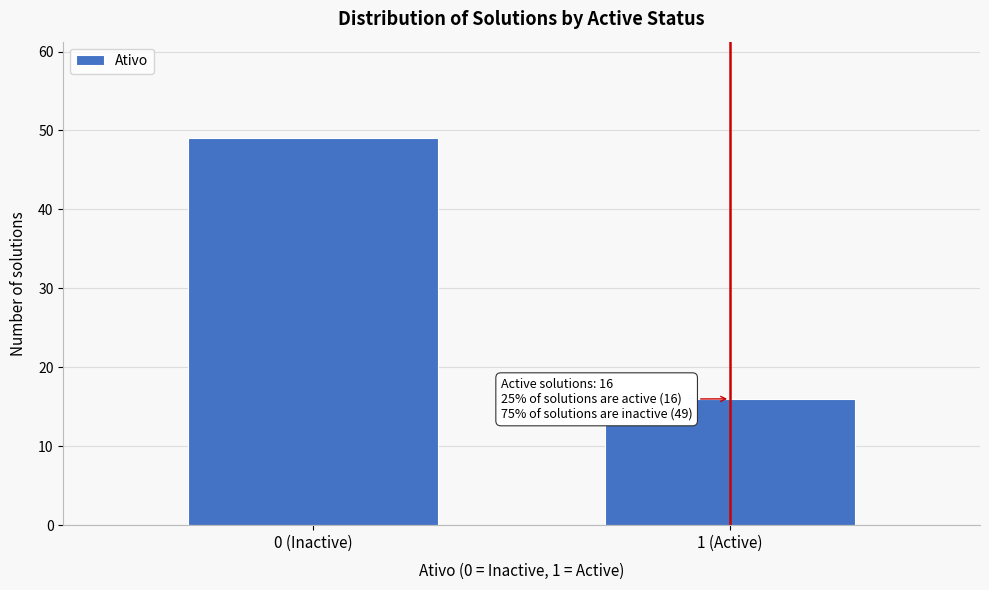

Reading left to right, list all the values displayed in this chart.

49	16